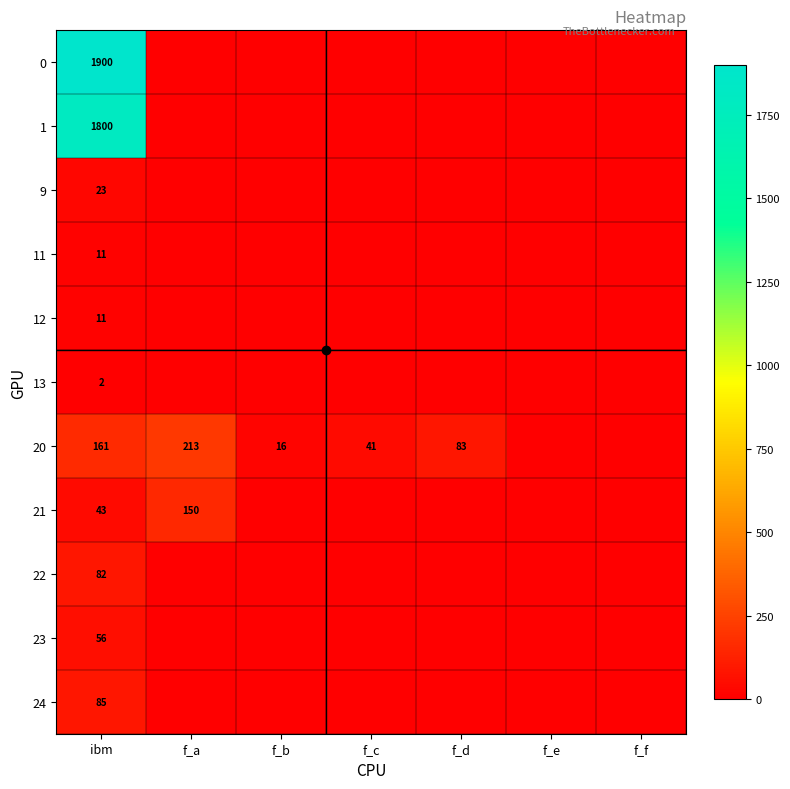

What is the difference between the highest and lowest values at f_a?

213